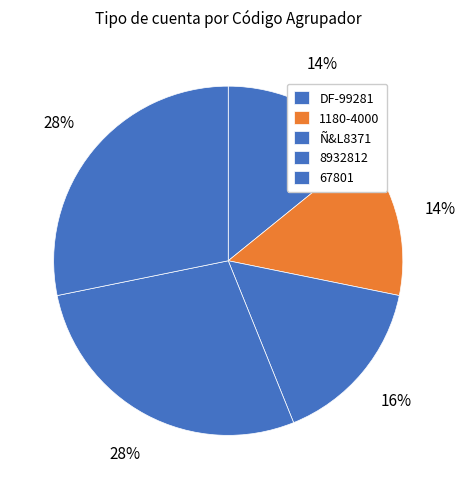

To the nearest percent, what is the average slice percentage?

20%